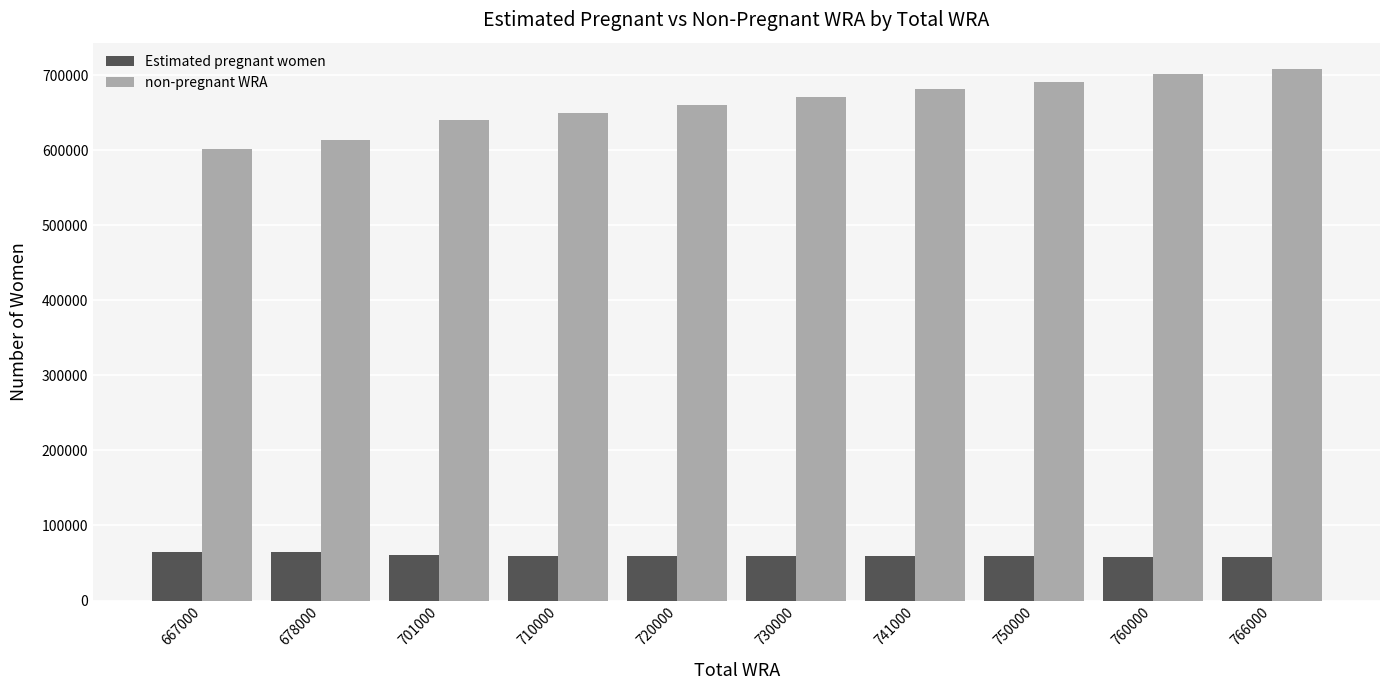

Is it true that non-pregnant WRA equals 1007824.0 at 678000?

False